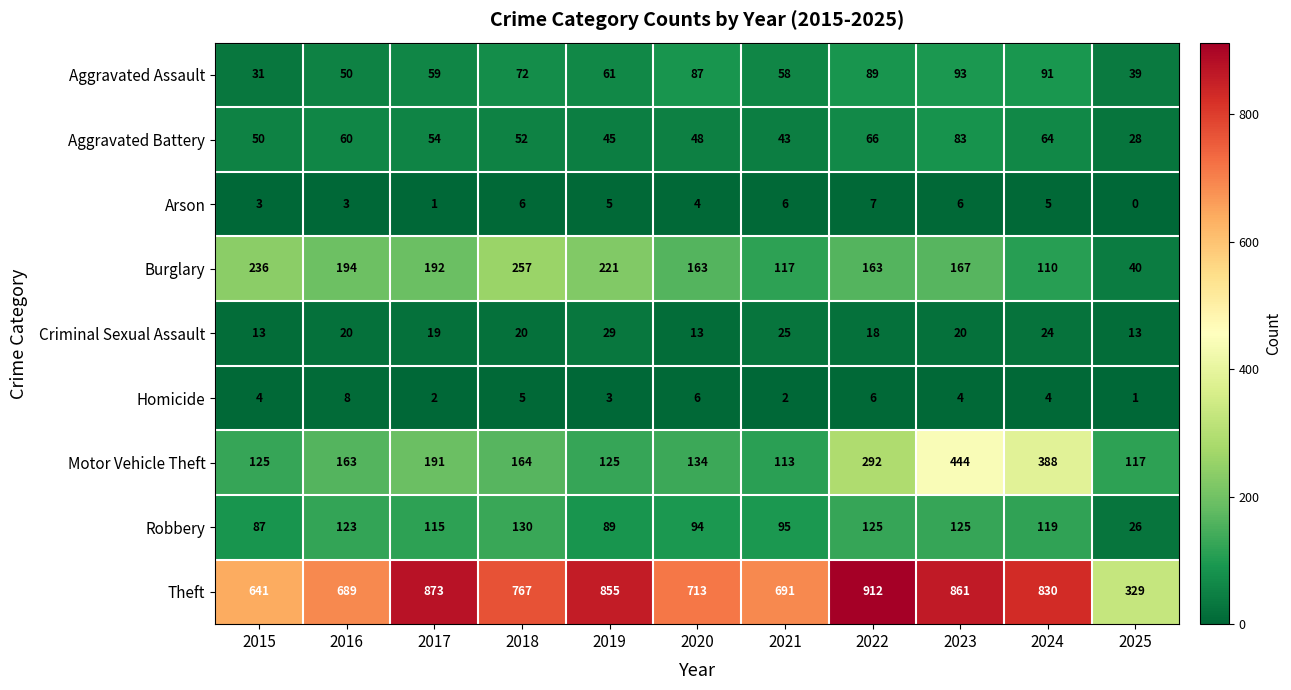

What is the difference between the highest and lowest values at 2022?

906